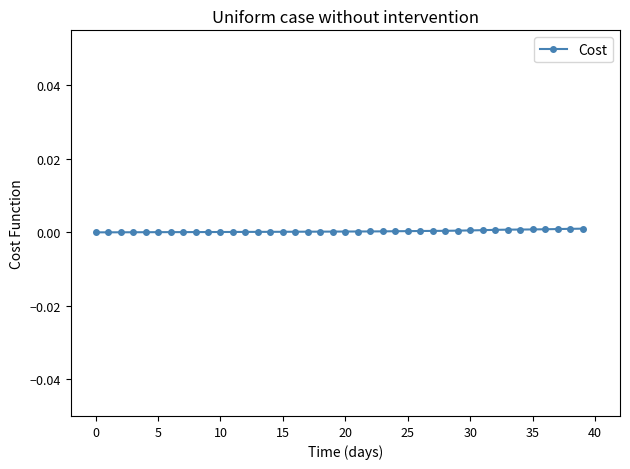

Count the number of categories in the chart.

40